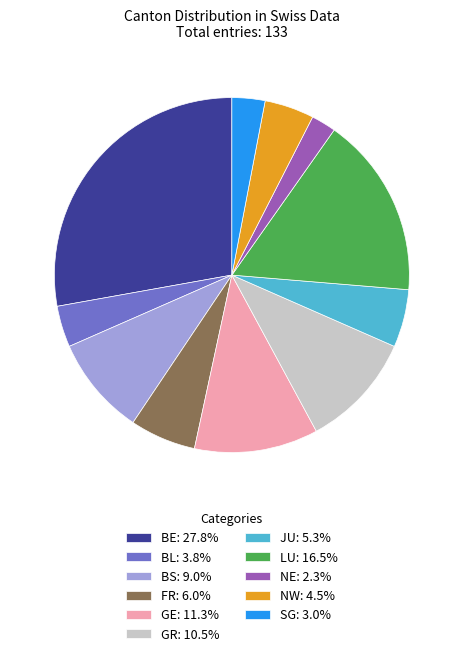

How many segments does this pie chart have?

11